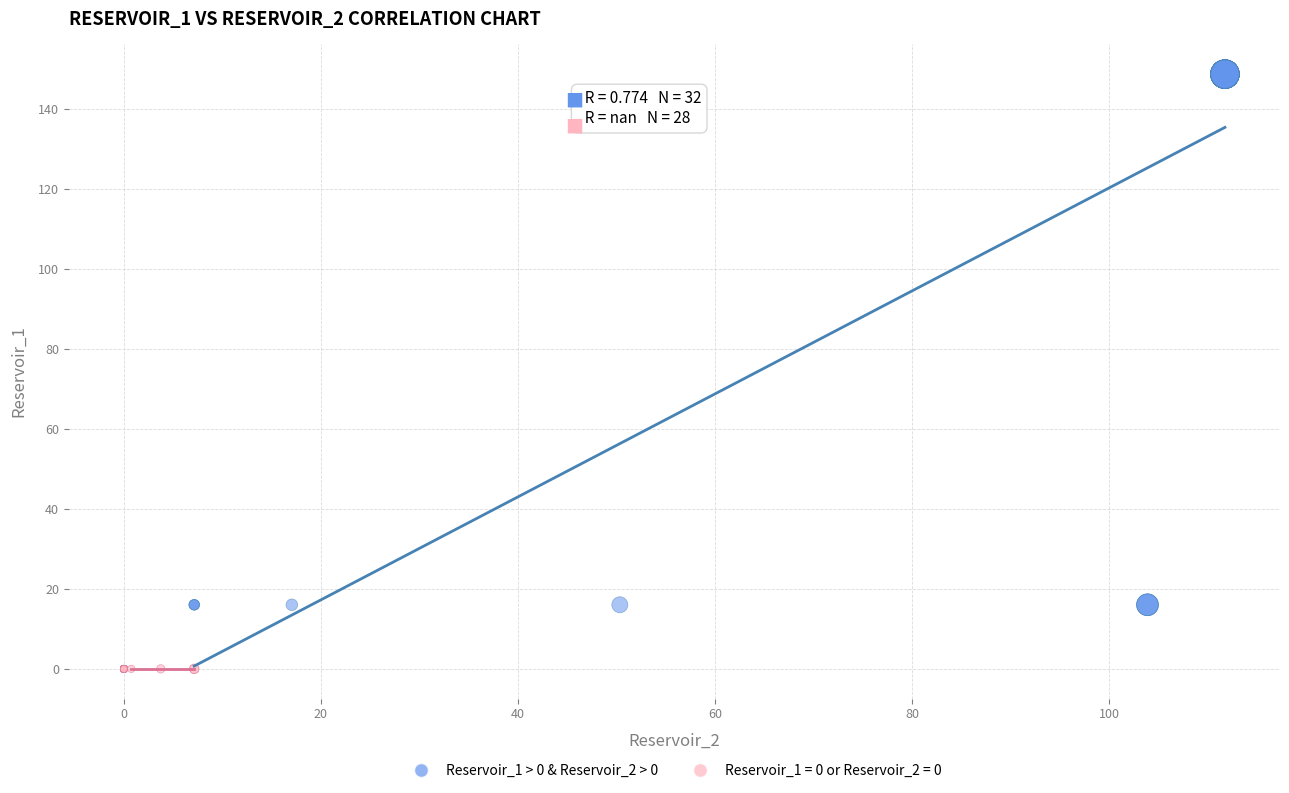

Which series reaches the minimum Y coordinate?

Reservoir_1 = 0 or Reservoir_2 = 0